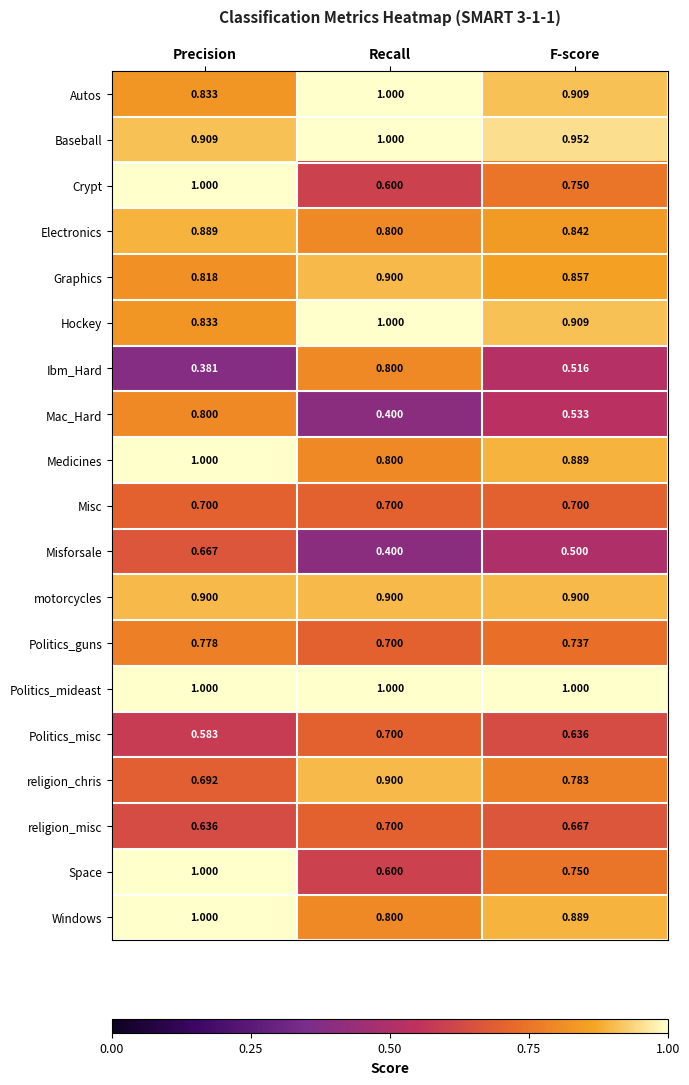

Which series changed the most between Precision and F-score?

Mac_Hard